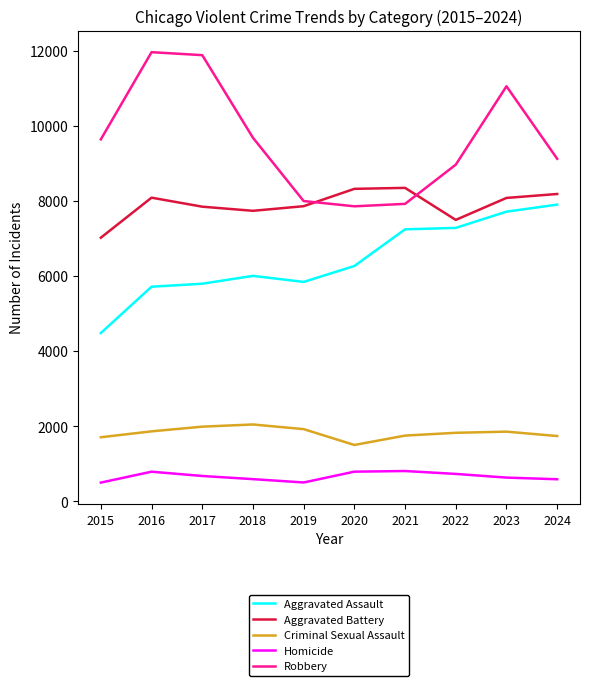

Which series has the largest total across all categories?

Robbery